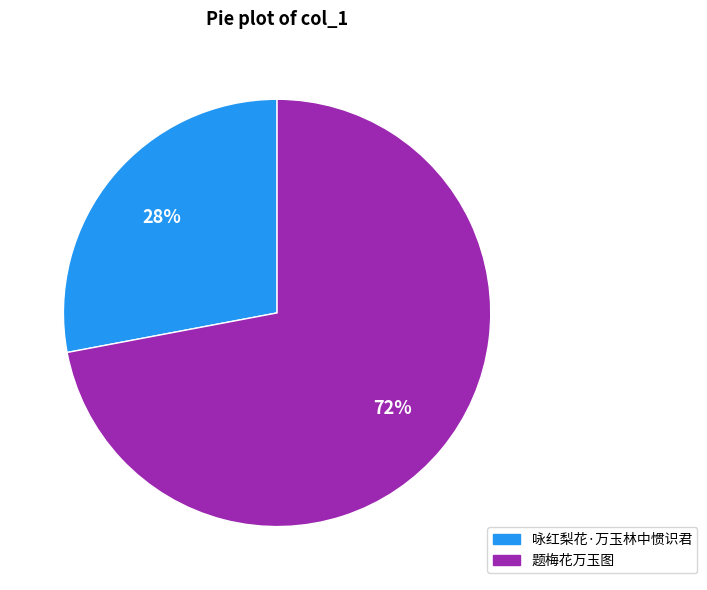

Combined, do 咏红梨花·万玉林中惯识君 and 题梅花万玉图 account for over 50%?

Yes